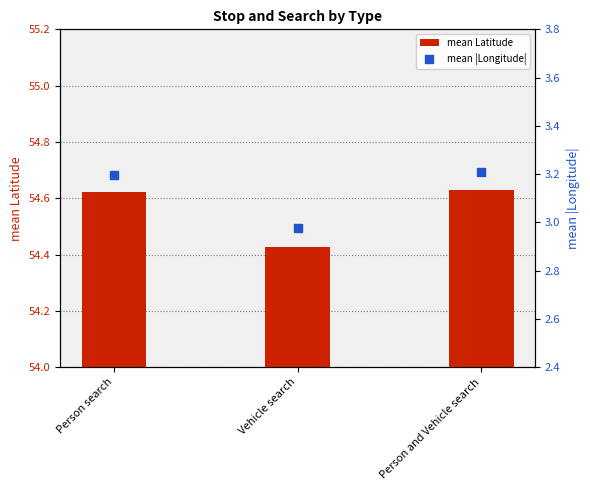

At which category is the sum across all series the highest?

Person and Vehicle search